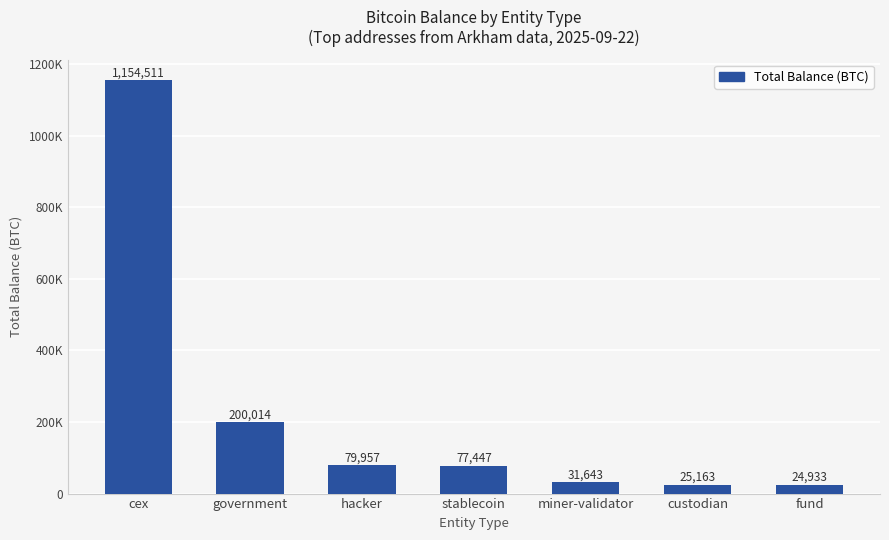

List the labels in order of value, largest first.

cex, government, hacker, stablecoin, miner-validator, custodian, fund